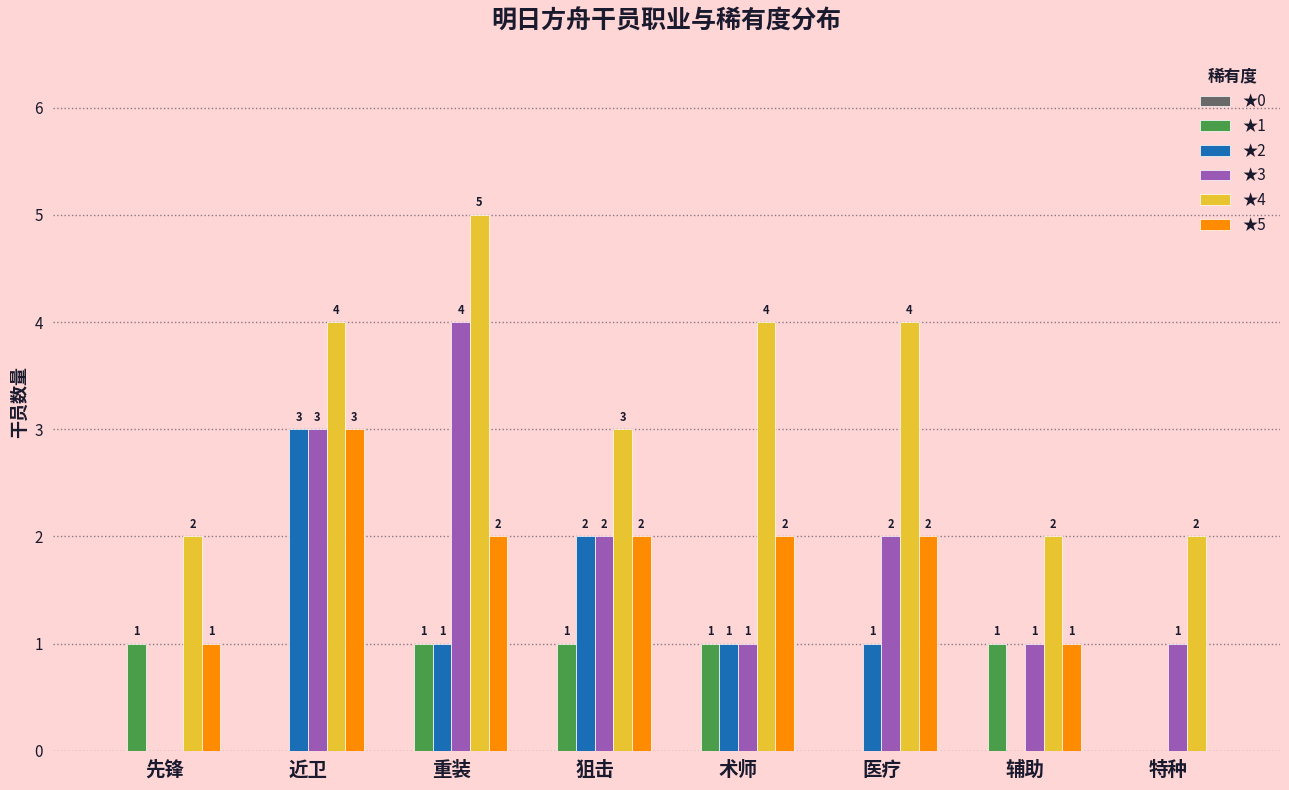

How many values in ★5 are above zero?

7